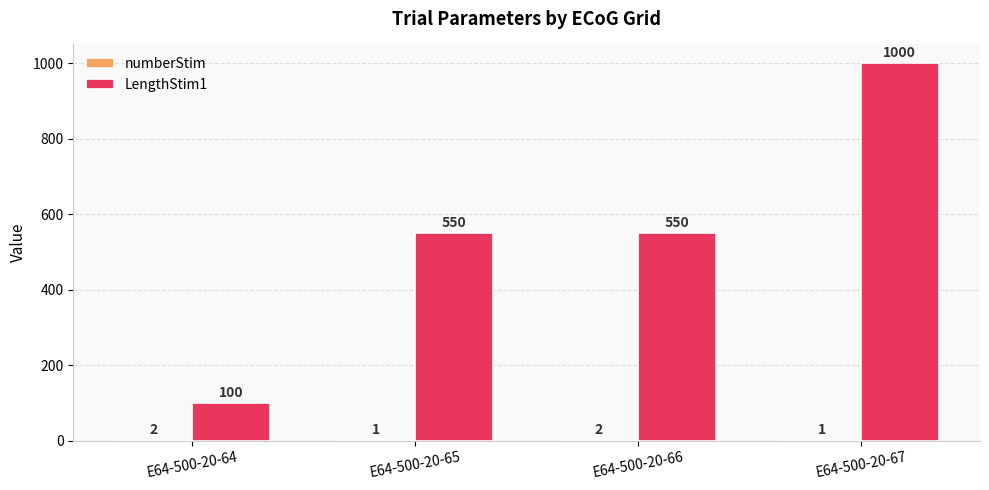

True or false: LengthStim1 has a value of 550 at E64-500-20-65.

True